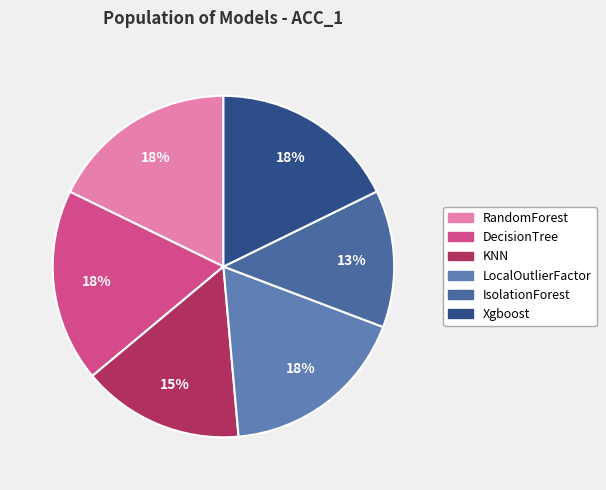

To the nearest percent, what portion does IsolationForest represent?

13%